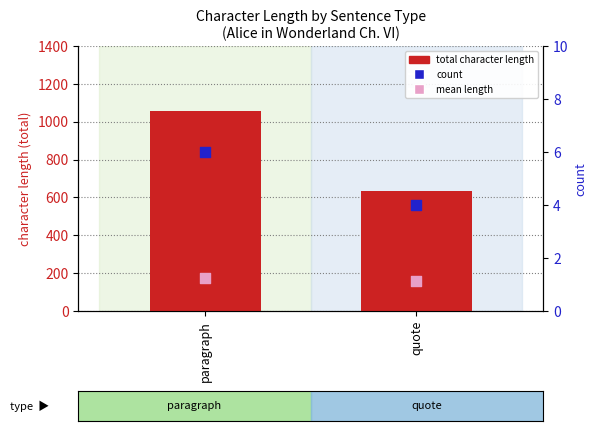

What is the total value across all series at quote?

794